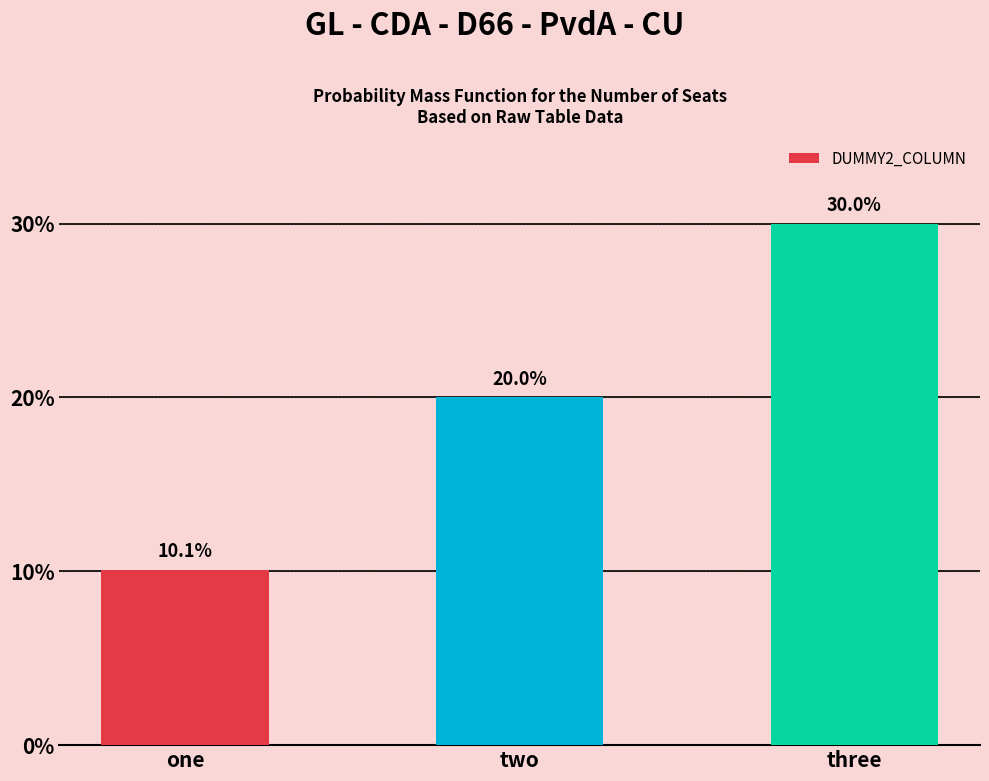

Reading right to left, list all the values displayed in this chart.

three=30.0	two=20.0	one=10.1